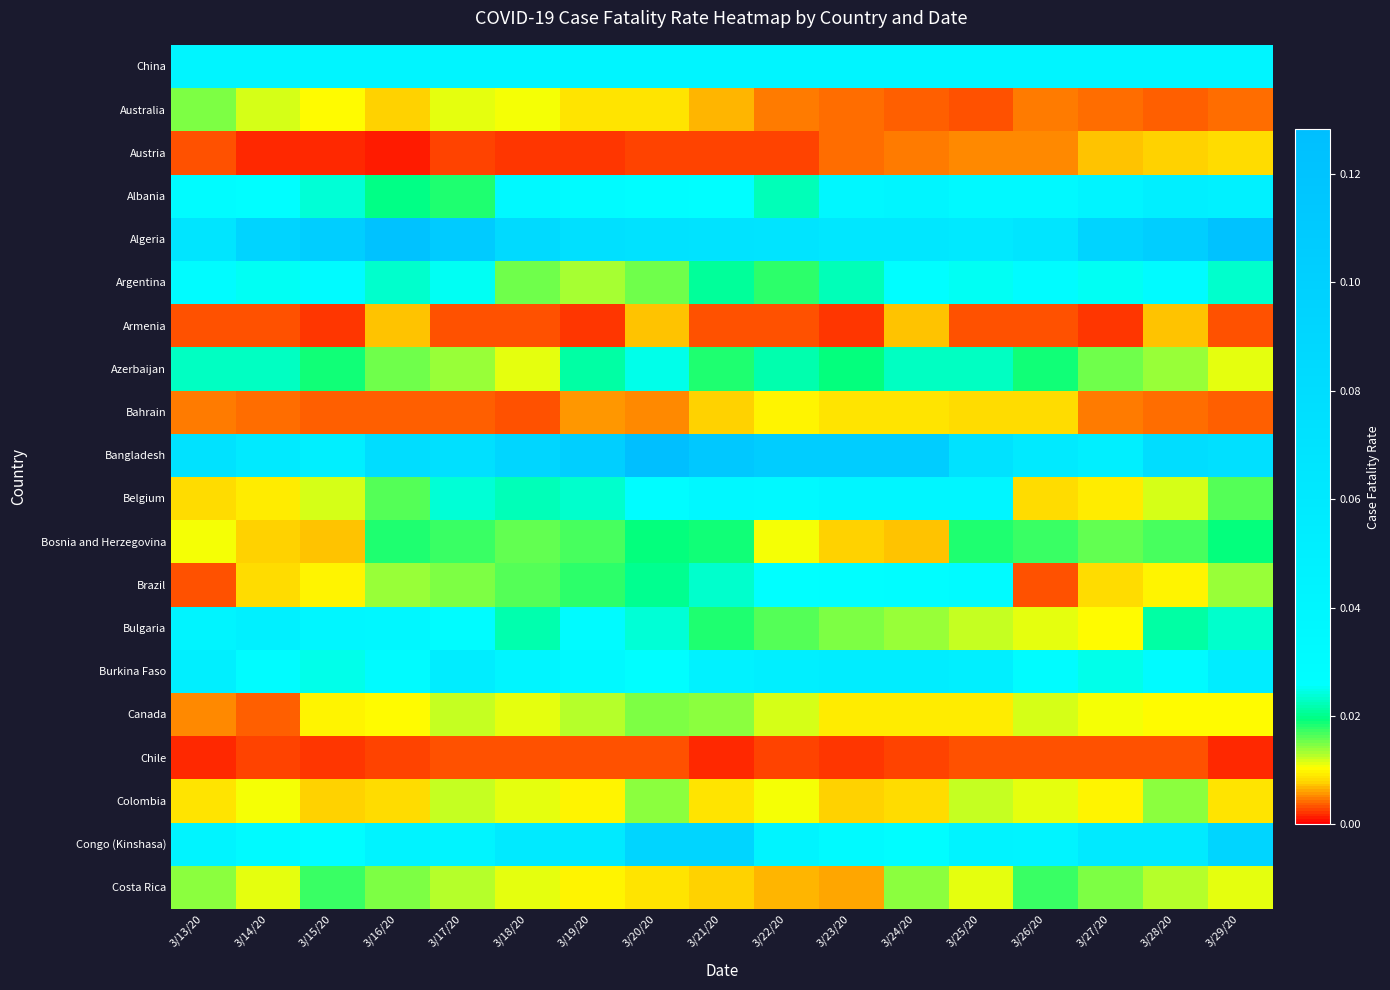

Rank the series by their maximum value, from highest to lowest.

Bangladesh, Algeria, Congo (Kinshasa), Burkina Faso, Albania, Bulgaria, China, Belgium, Brazil, Argentina, Azerbaijan, Bosnia and Herzegovina, Costa Rica, Australia, Canada, Colombia, Bahrain, Austria, Armenia, Chile